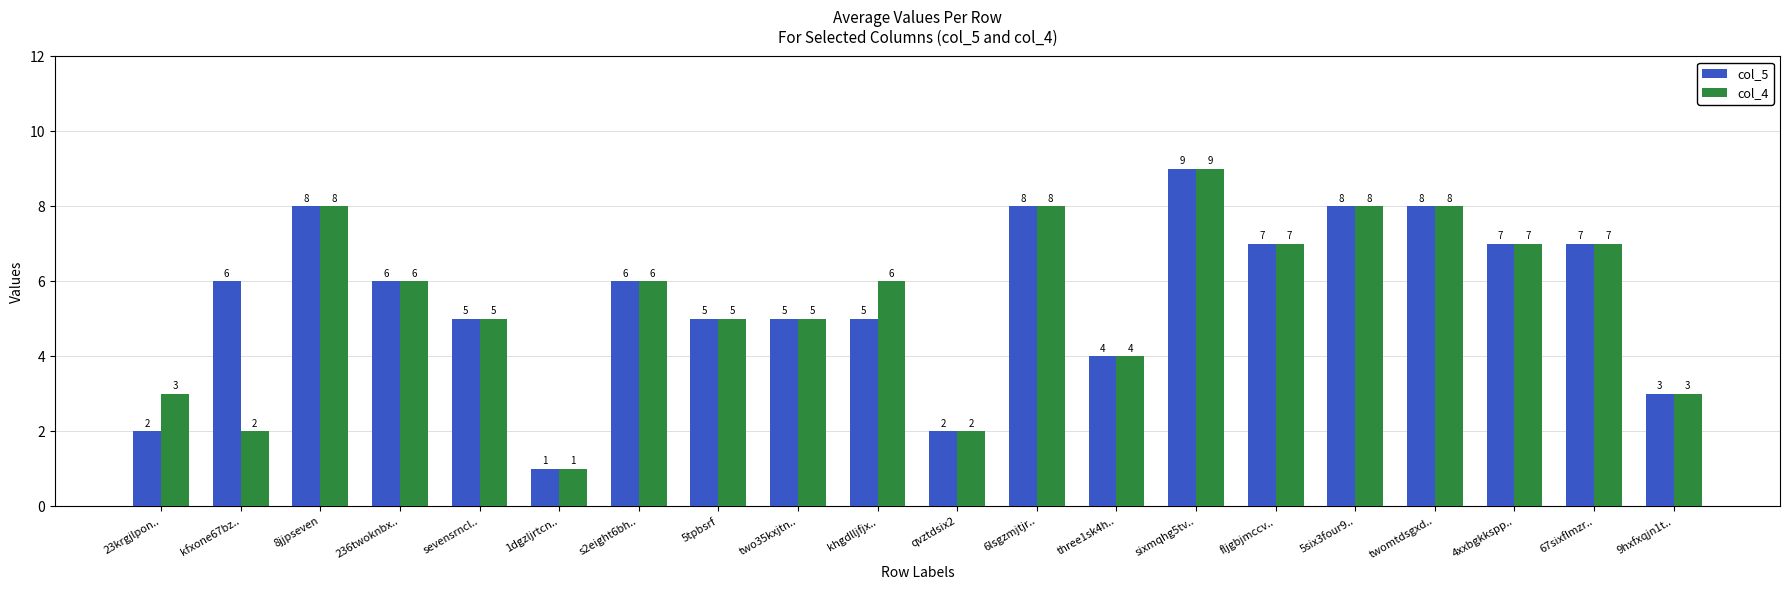

What is the approximate value of col_5 at 6lsgzmjtjr..?

8